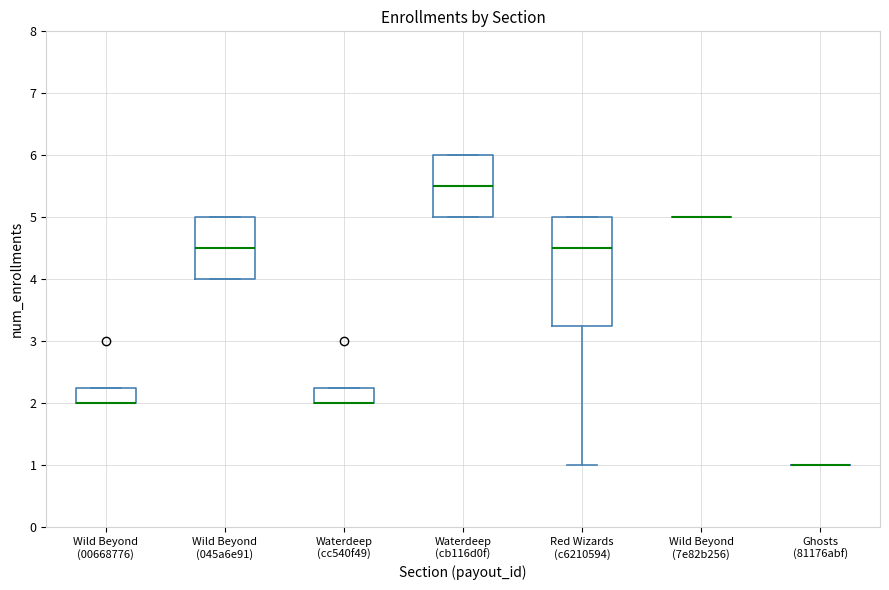

Which box is the tallest, from its lower edge to its upper edge?

Red Wizards (c6210594)